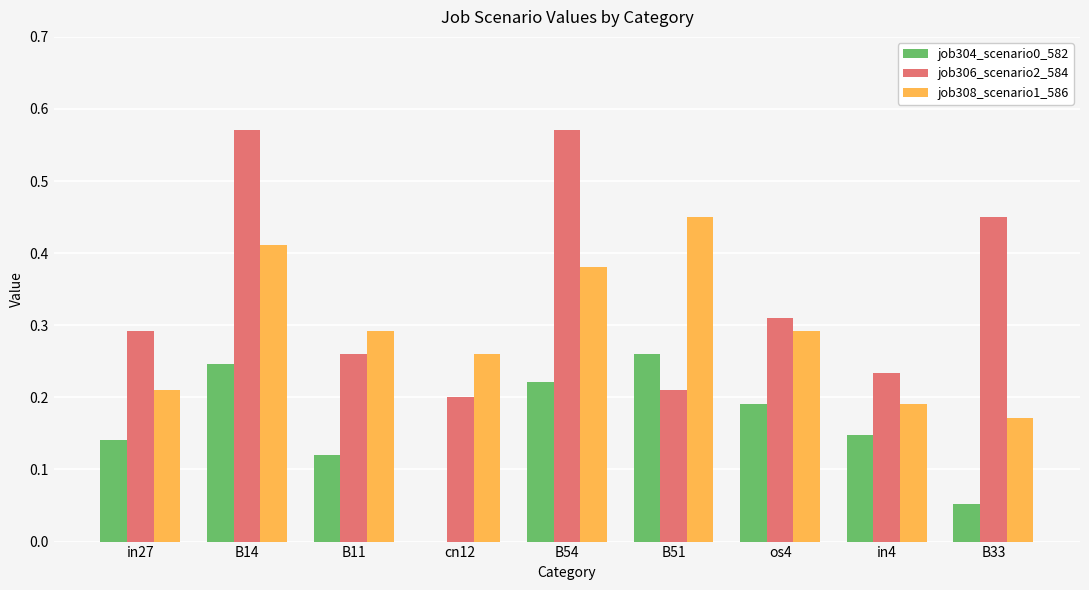

What are all the series names shown in the legend?

job304_scenario0_582, job306_scenario2_584, job308_scenario1_586